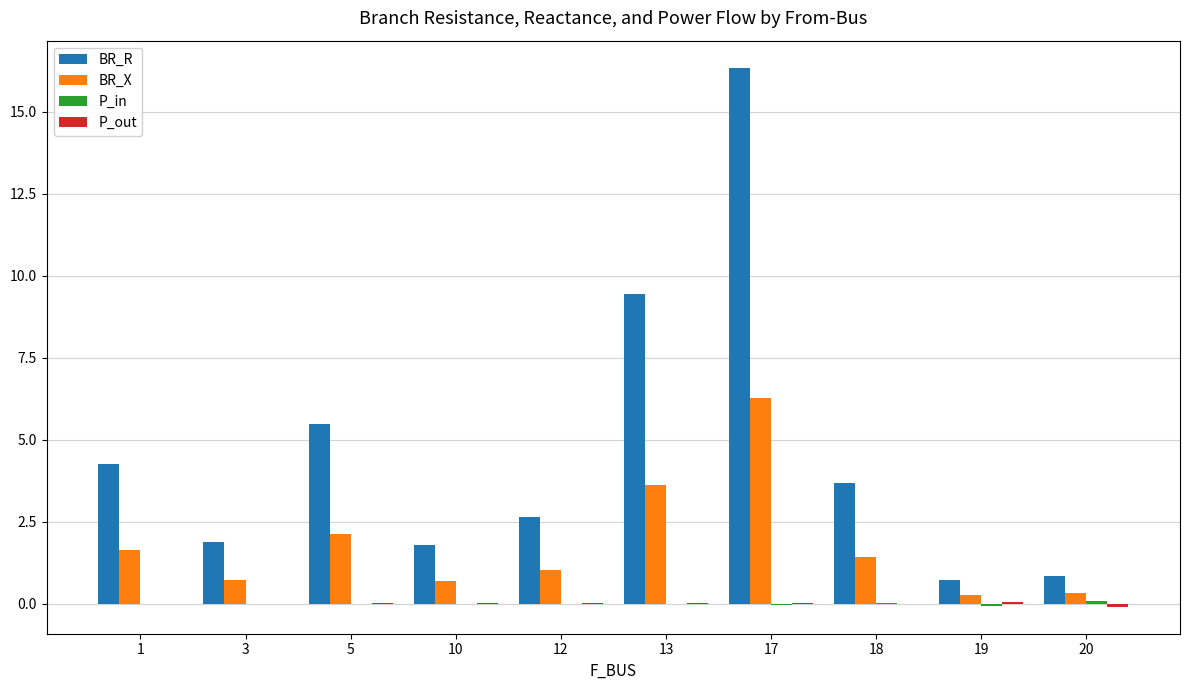

At which category is the sum across all series the highest?

17